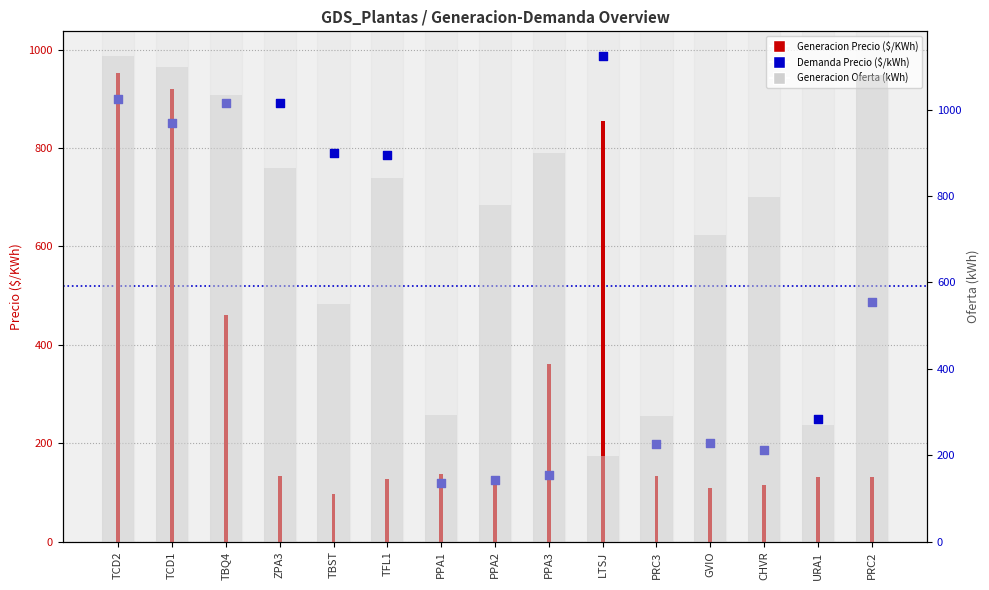

At how many categories does at least one series exceed 561?

12